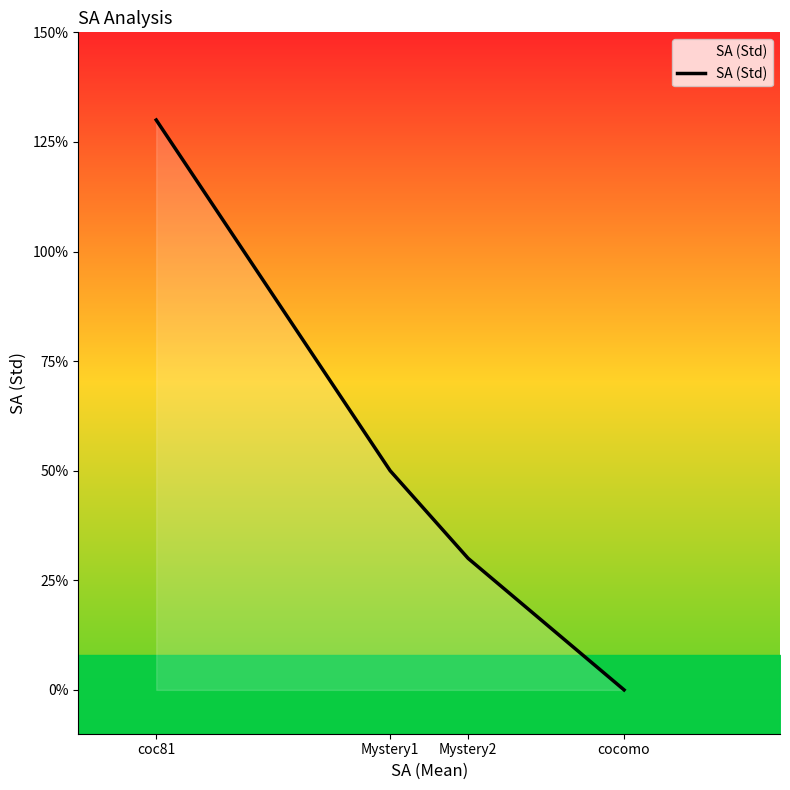

Reading left to right, extract all data points from this chart.

coc81=1.3	Mystery1=0.5	Mystery2=0.3	cocomo=0.0